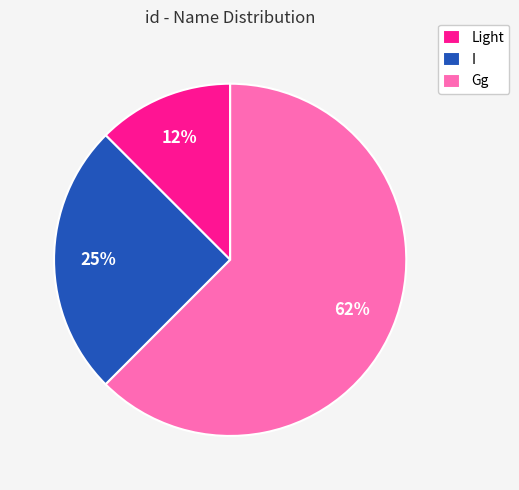

Do I and Gg together represent more than half of the pie?

Yes